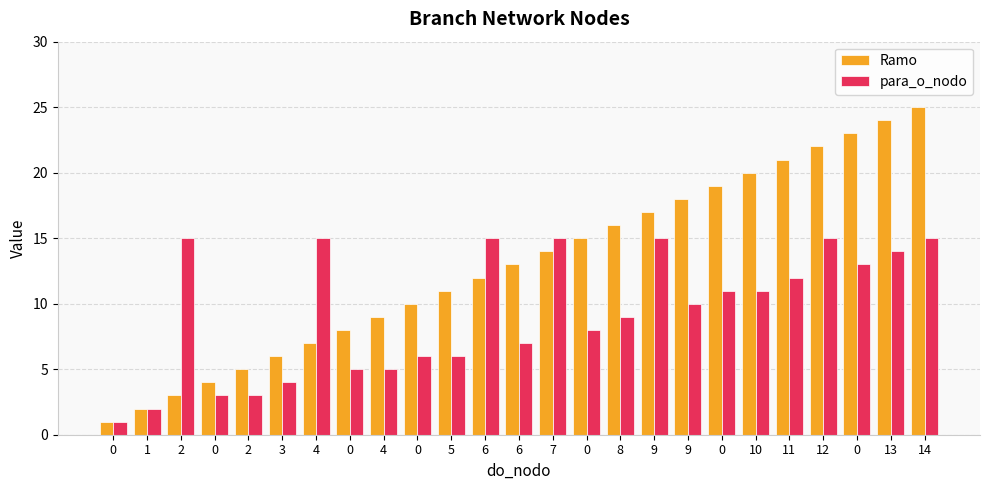

What are all the series names shown in the legend?

Ramo, para_o_nodo